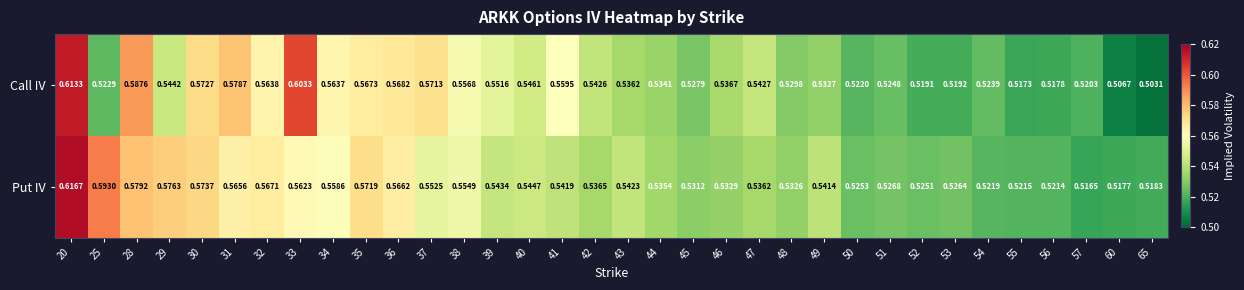

Which series has the largest total across all categories?

Put IV